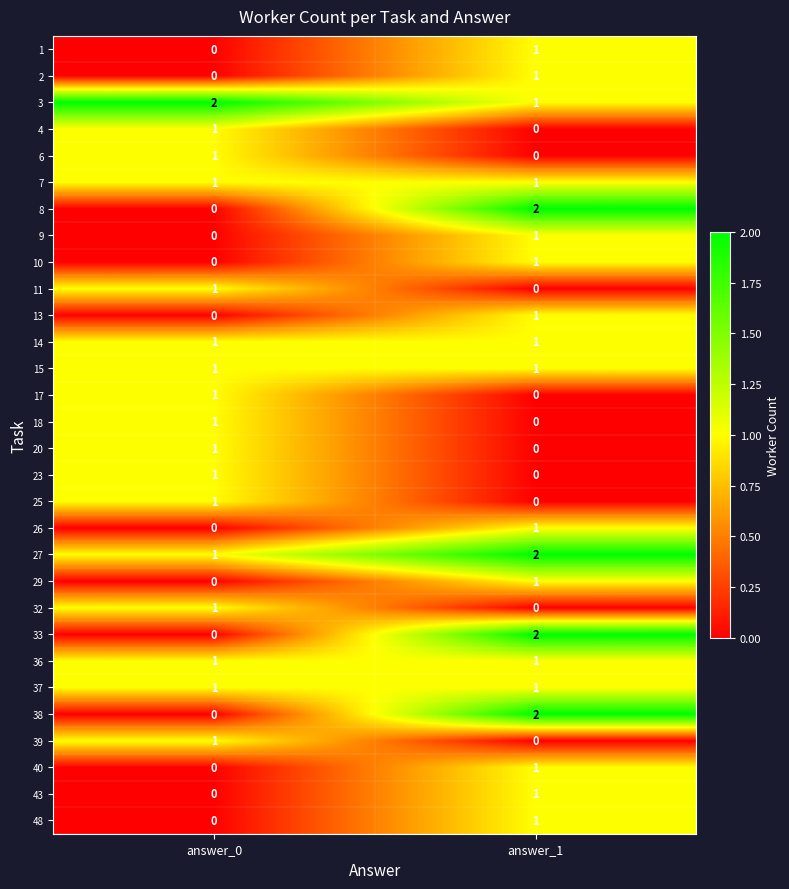

What is the total value across all series at answer_0?

18